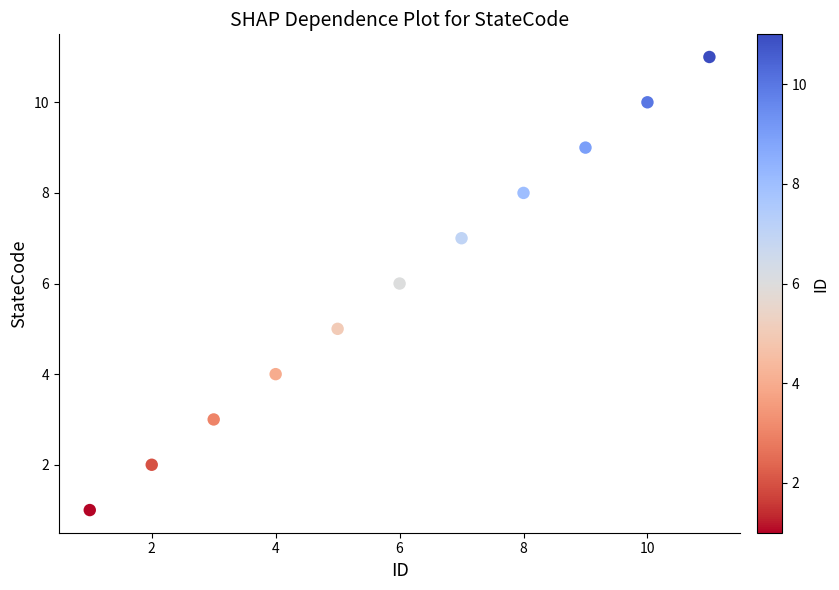

What is the range of Y values (max minus min)?

10